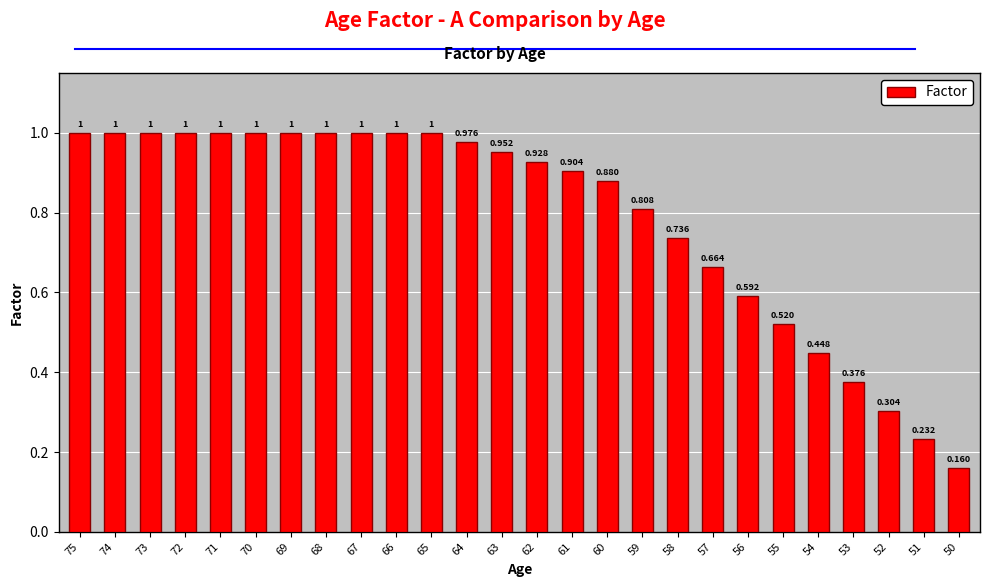

What is the greatest value displayed?

1.0